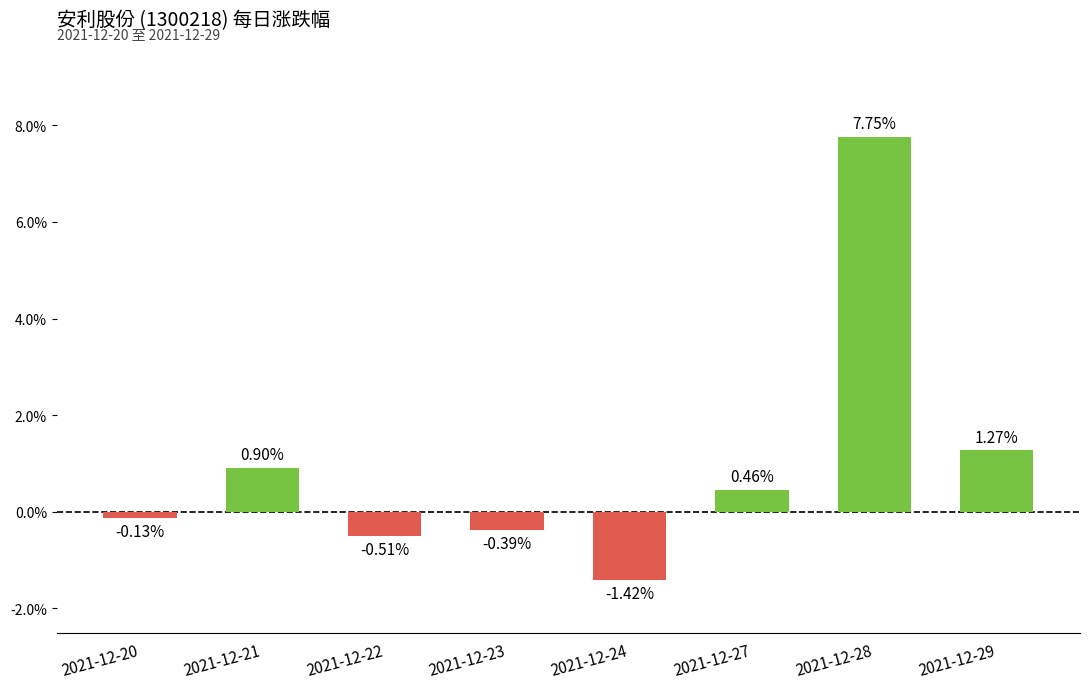

Rank the categories by value from highest to lowest.

2021-12-28, 2021-12-29, 2021-12-21, 2021-12-27, 2021-12-20, 2021-12-23, 2021-12-22, 2021-12-24